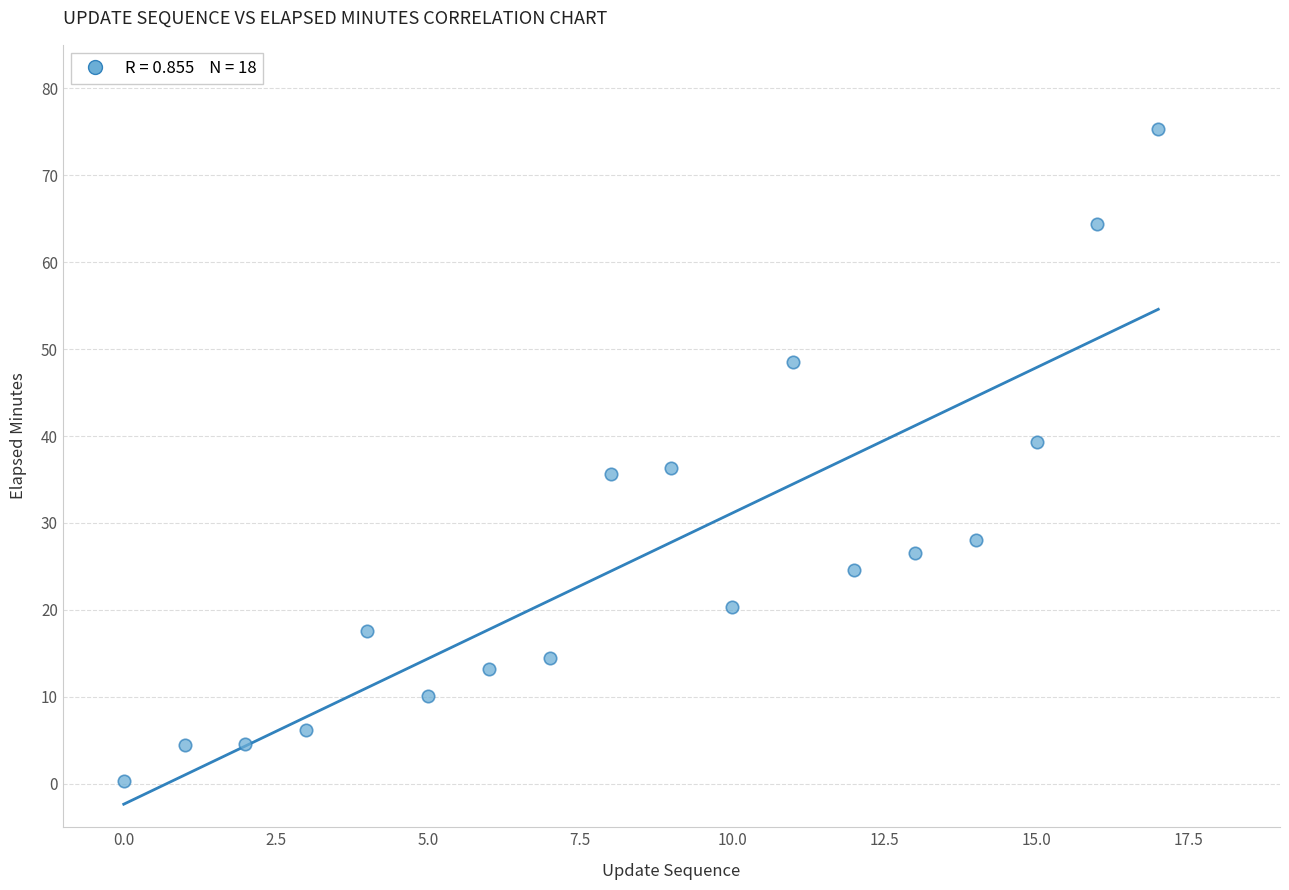

What is the range of Y values (max minus min)?

75.0